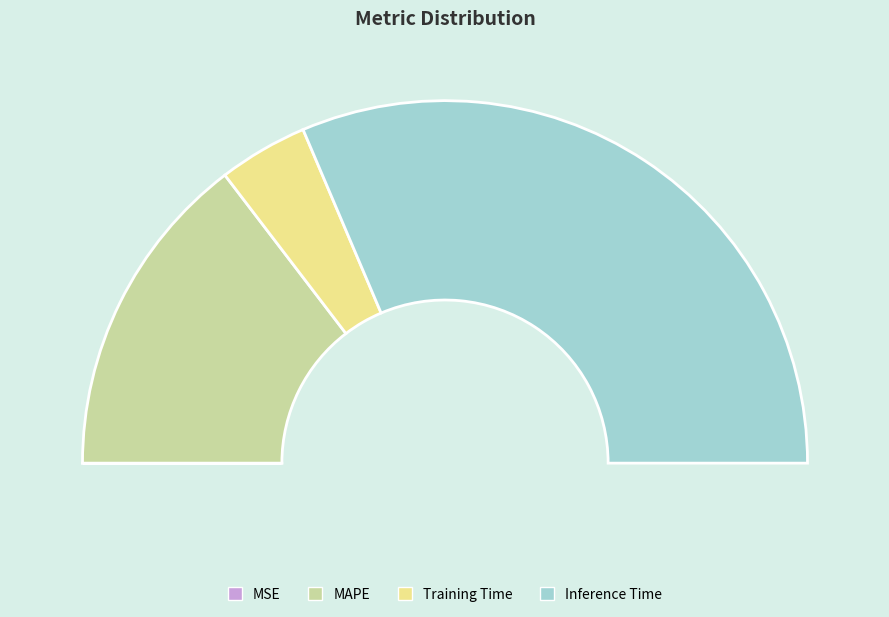

What percentage do Inference Time and MSE together represent?

62.8%